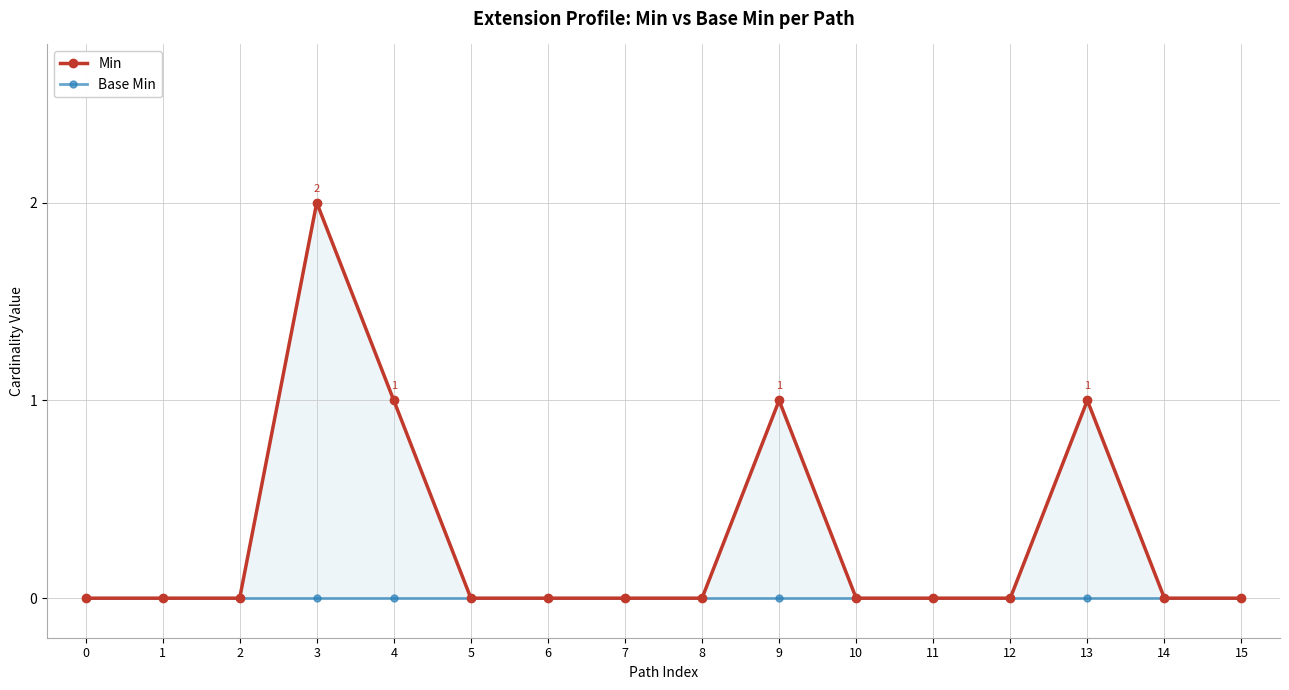

Reading left to right, extract all data points from this chart.

Min: 0	0	0	2	1	0	0	0	0	1	0	0	0	1	0	0
Base Min: 0	0	0	0	0	0	0	0	0	0	0	0	0	0	0	0